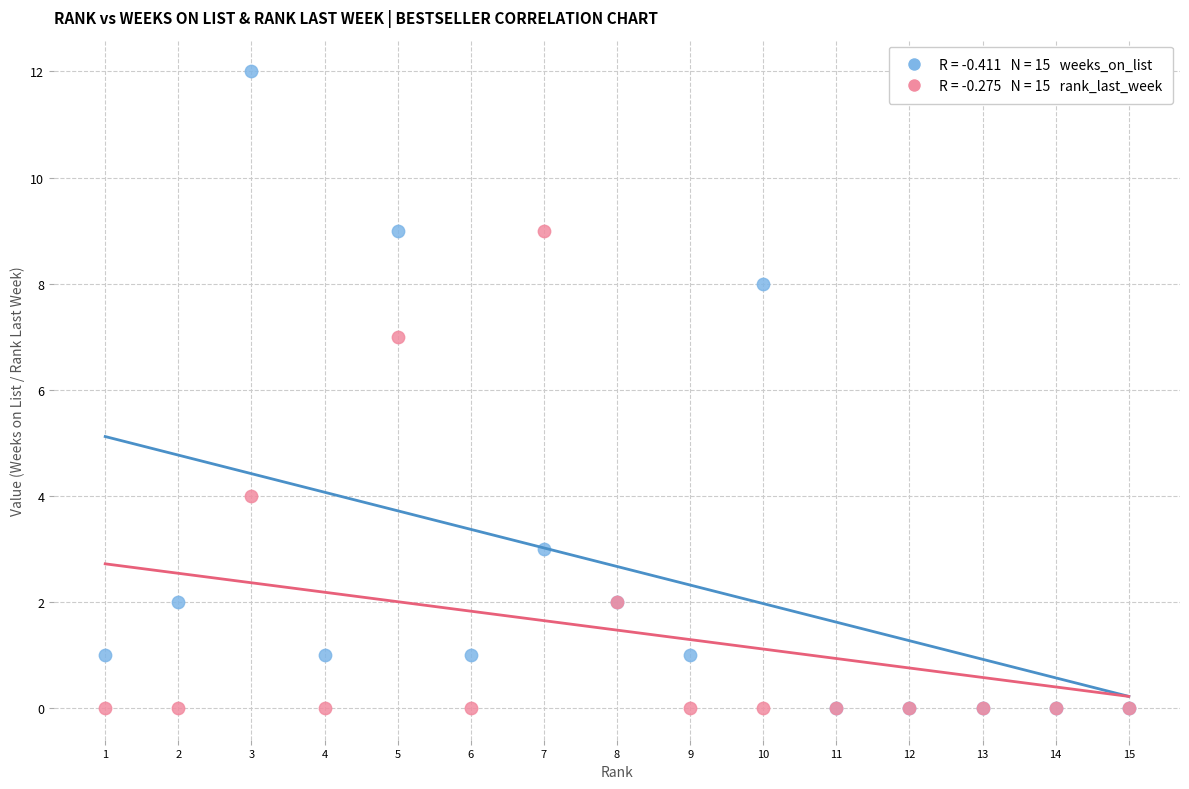

Across all series, what Y value is closest to 6?

7